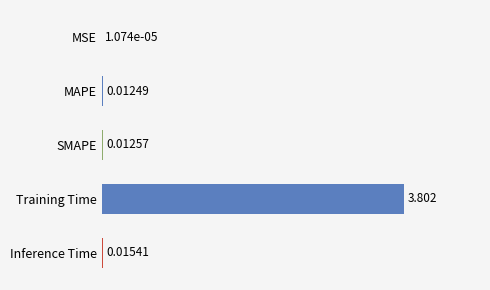

Between MAPE and Inference Time, which is larger?

Inference Time